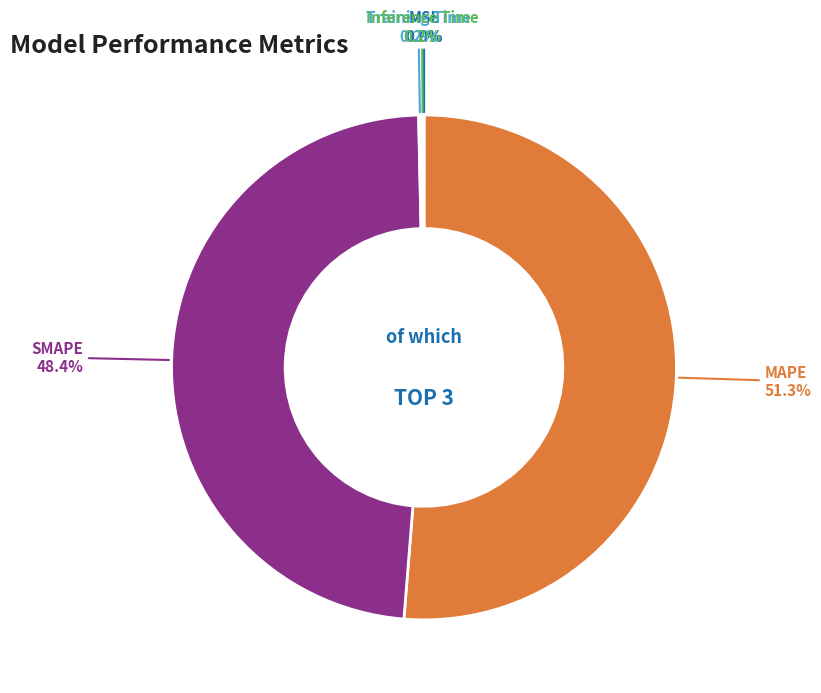

To the nearest percent, what is the average slice percentage?

20%